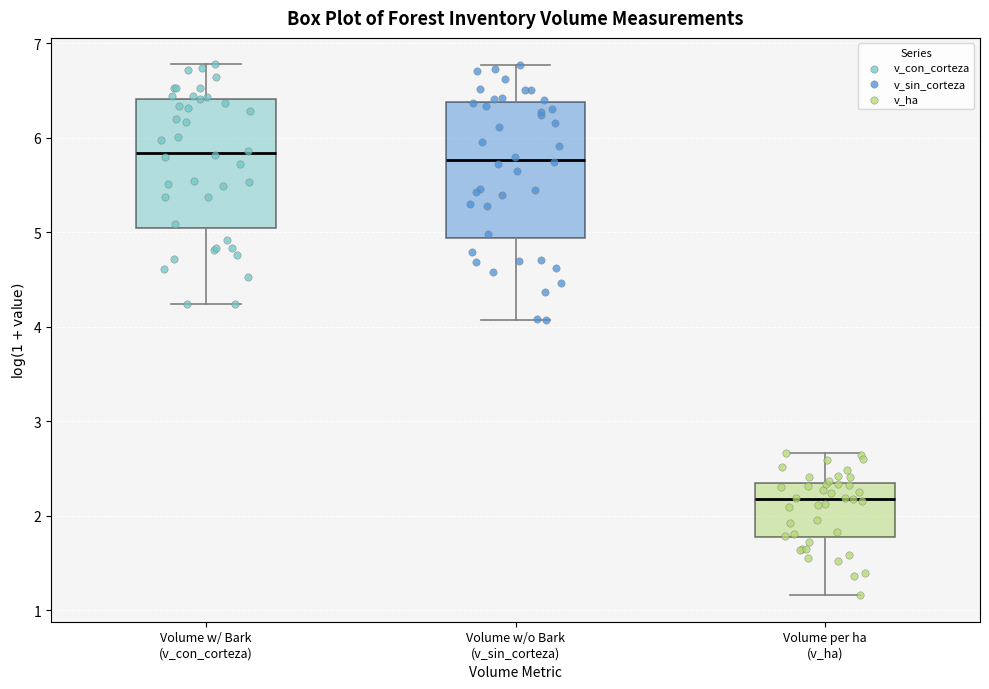

Reading left to right, transcribe this box plot: for each box, give where its median line is, the range the box spans, and where its two whiskers end, as read against the y-axis. The values are not printed on the chart, so give them approximately, as read against the axis.

Volume w/ Bark (v_con_corteza): median 5.8, box 5.0 to 6.4, whiskers 4.2 to 6.8
Volume w/o Bark (v_sin_corteza): median 5.8, box 4.9 to 6.4, whiskers 4.1 to 6.8
Volume per ha (v_ha): median 2.2, box 1.8 to 2.3, whiskers 1.2 to 2.7